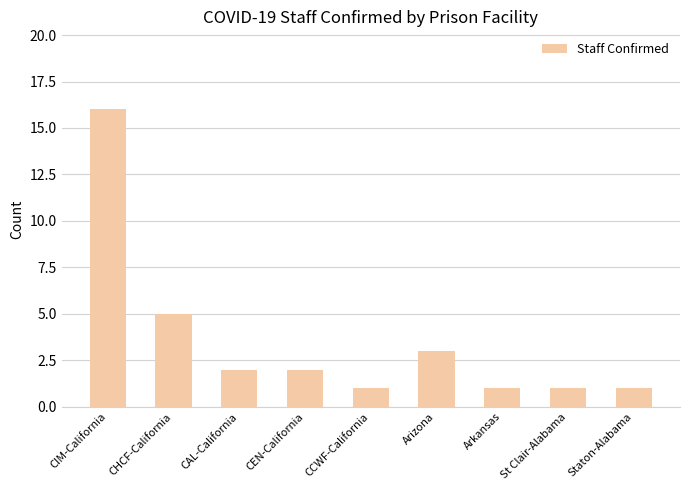

Does the chart contain stacked bars?

No